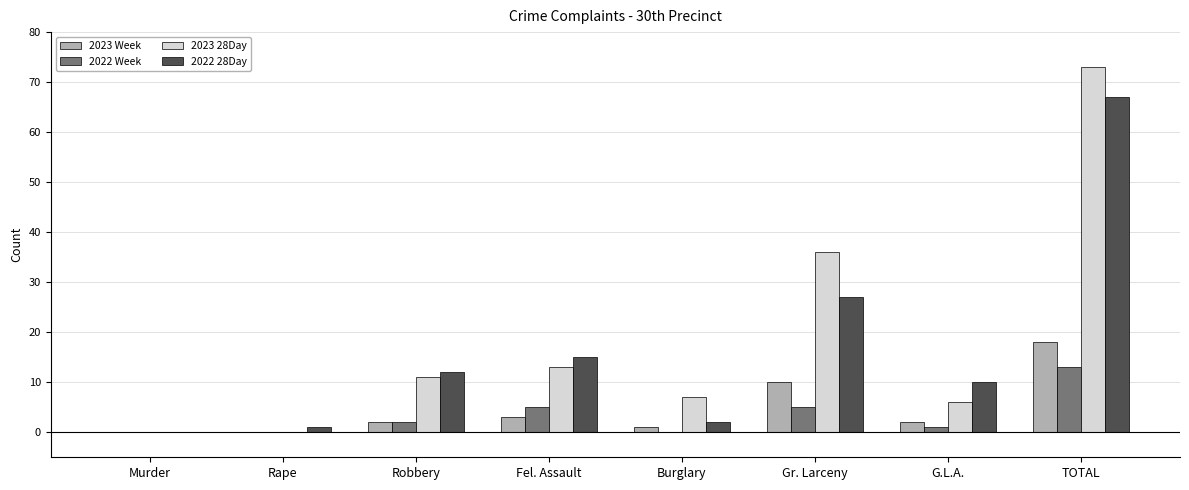

At which category does the chart reach its peak across all series?

TOTAL